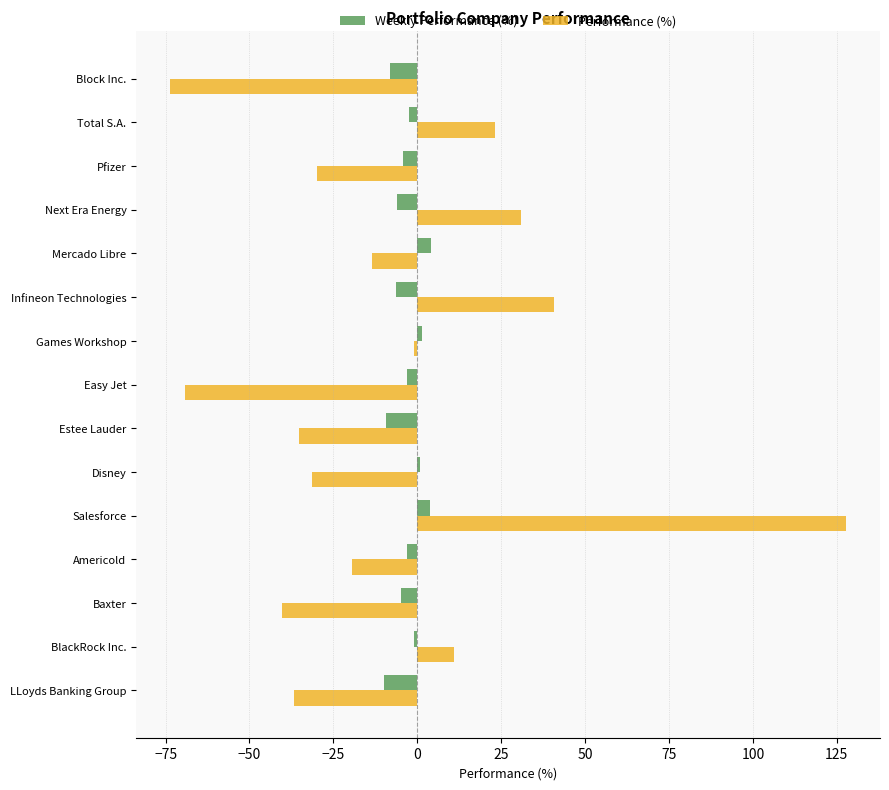

How many categories are shown in the chart?

15